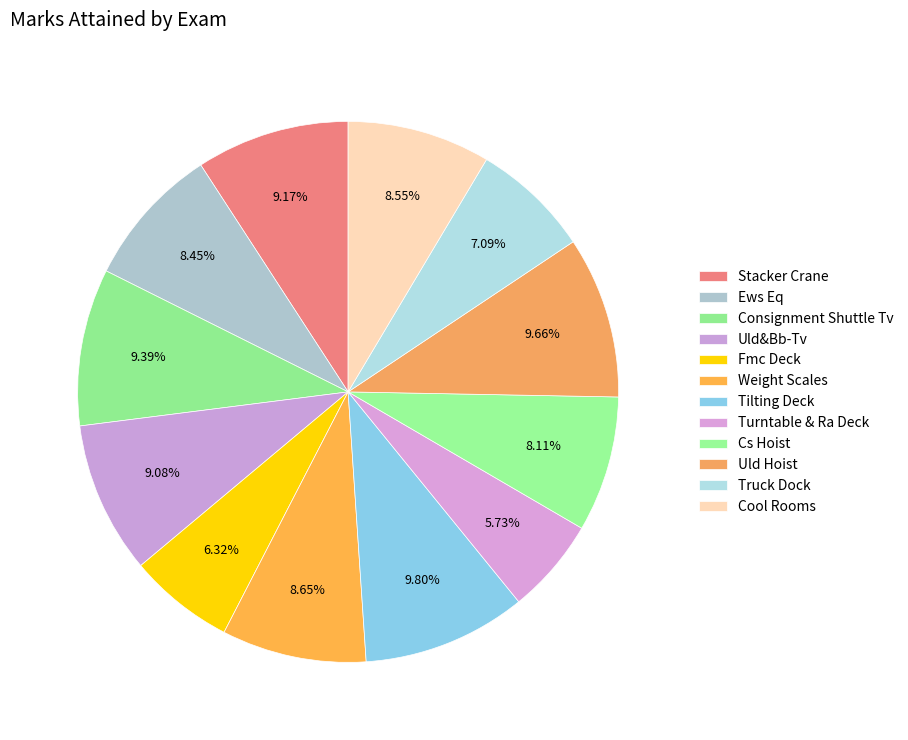

What portion of the pie excludes Fmc Deck?

93.7%